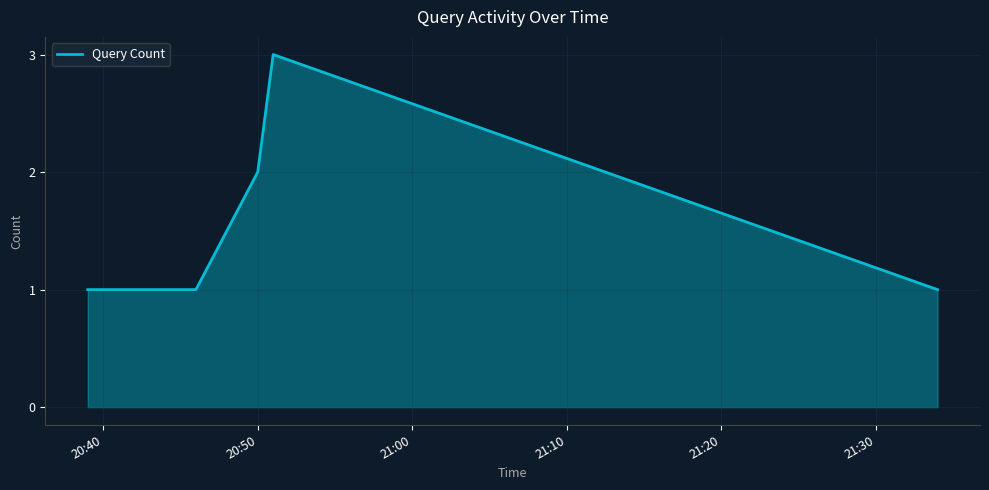

What is the sum of all values?

9